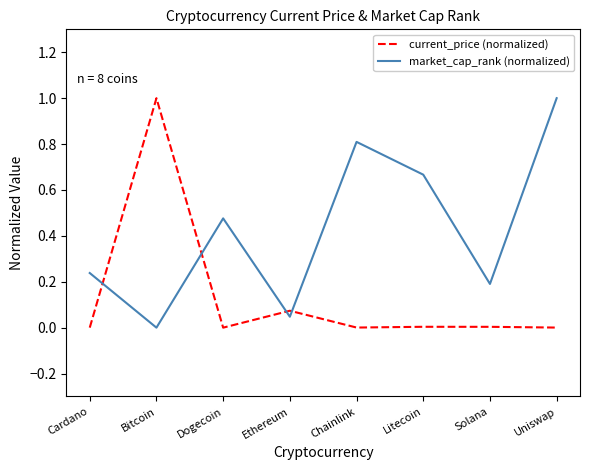

How many lines are shown in the chart?

2